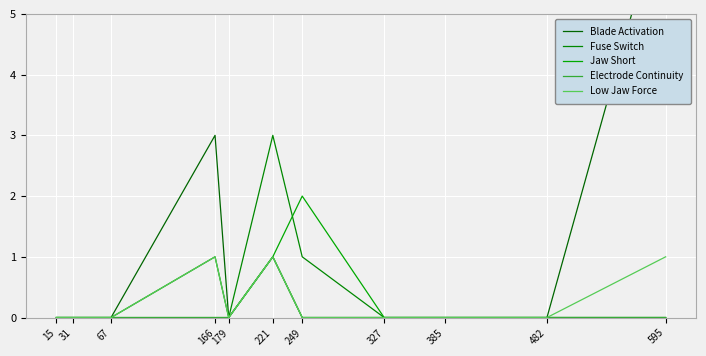

True or false: Blade Activation and Jaw Short cross at least once.

False